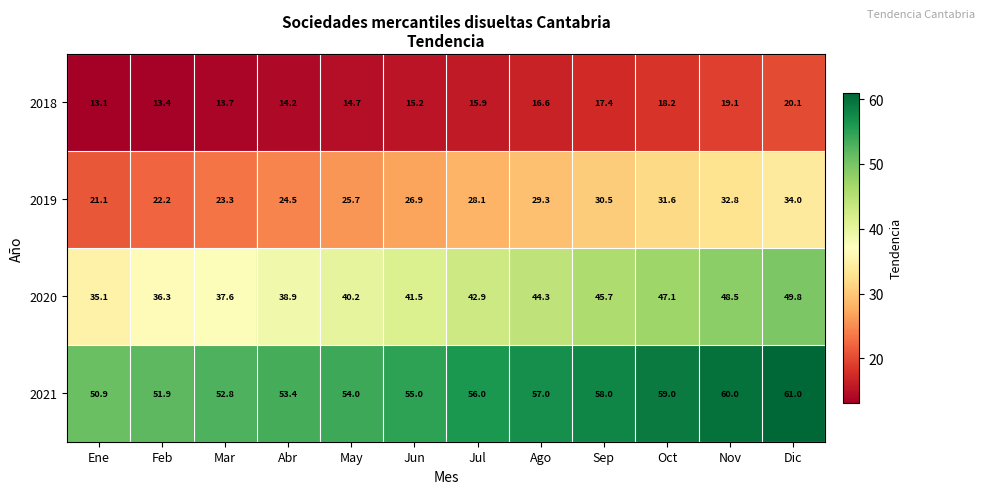

What is the sum of the 2021 values at Jul and Nov?

116.0